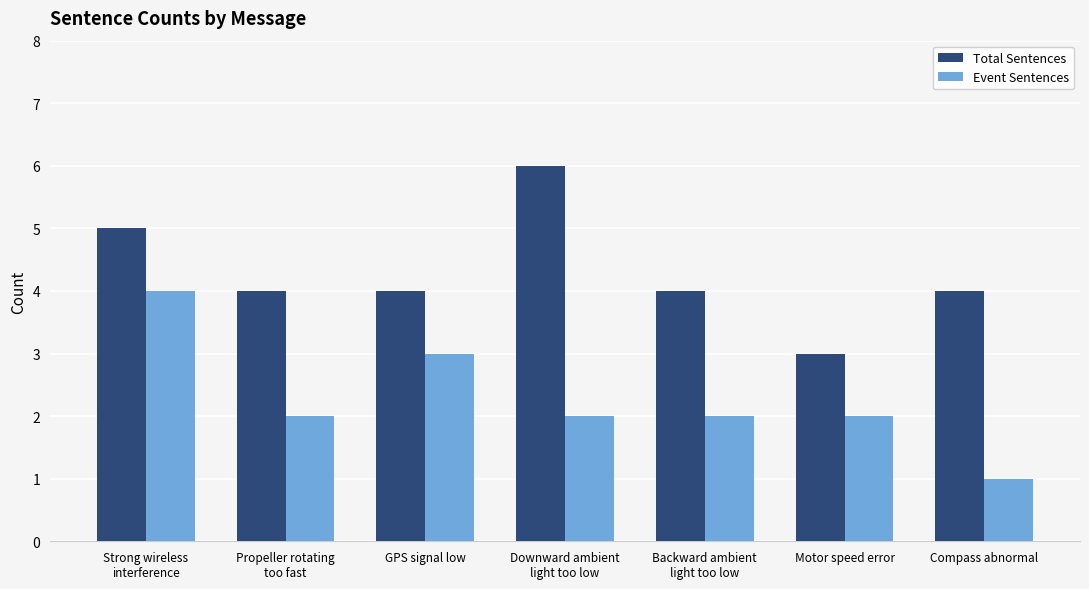

What position from the left is Compass abnormal?

7